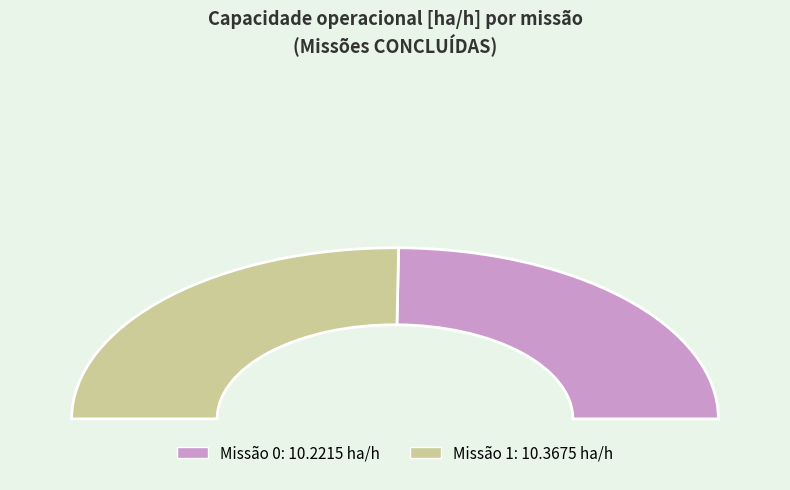

To the nearest percent, what is the difference between the largest and smallest slice percentages?

1%